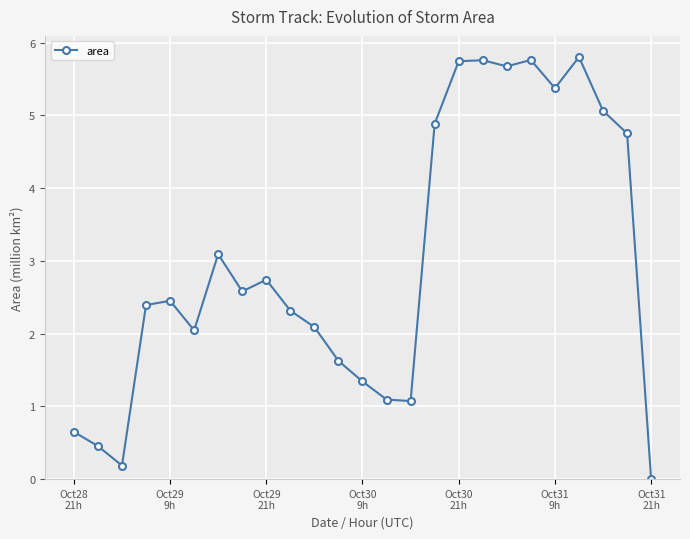

What is the difference between the maximum and second lowest values?

5.6